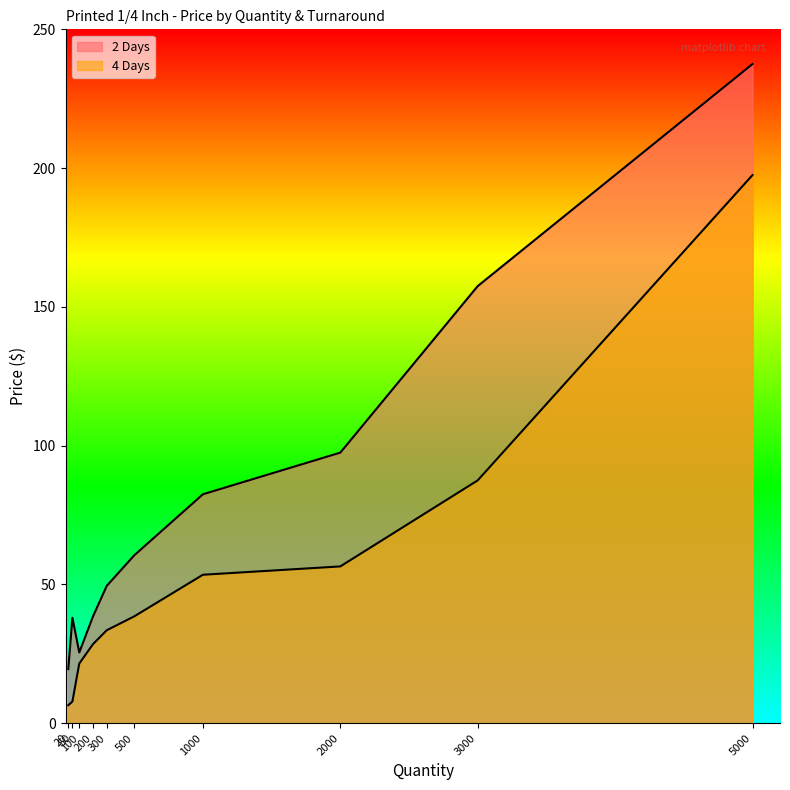

How many lines are shown in the chart?

2